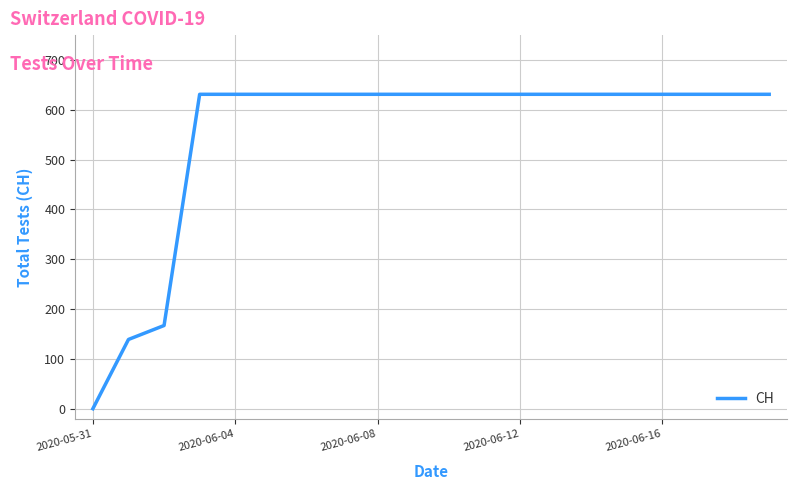

What is the difference between the maximum and minimum values?

631